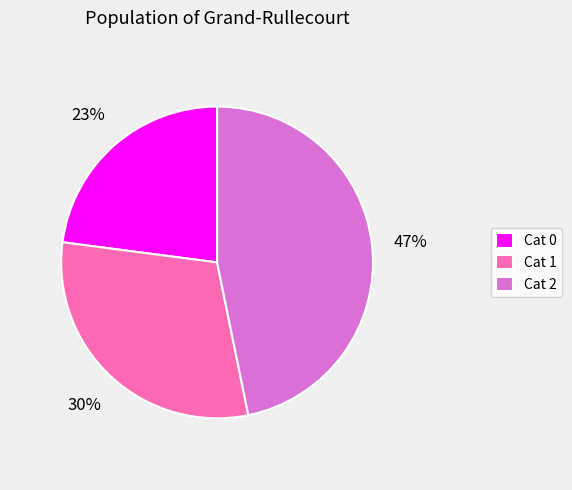

What is the ratio of the value at Cat 1 to the value at Cat 0?

1.3